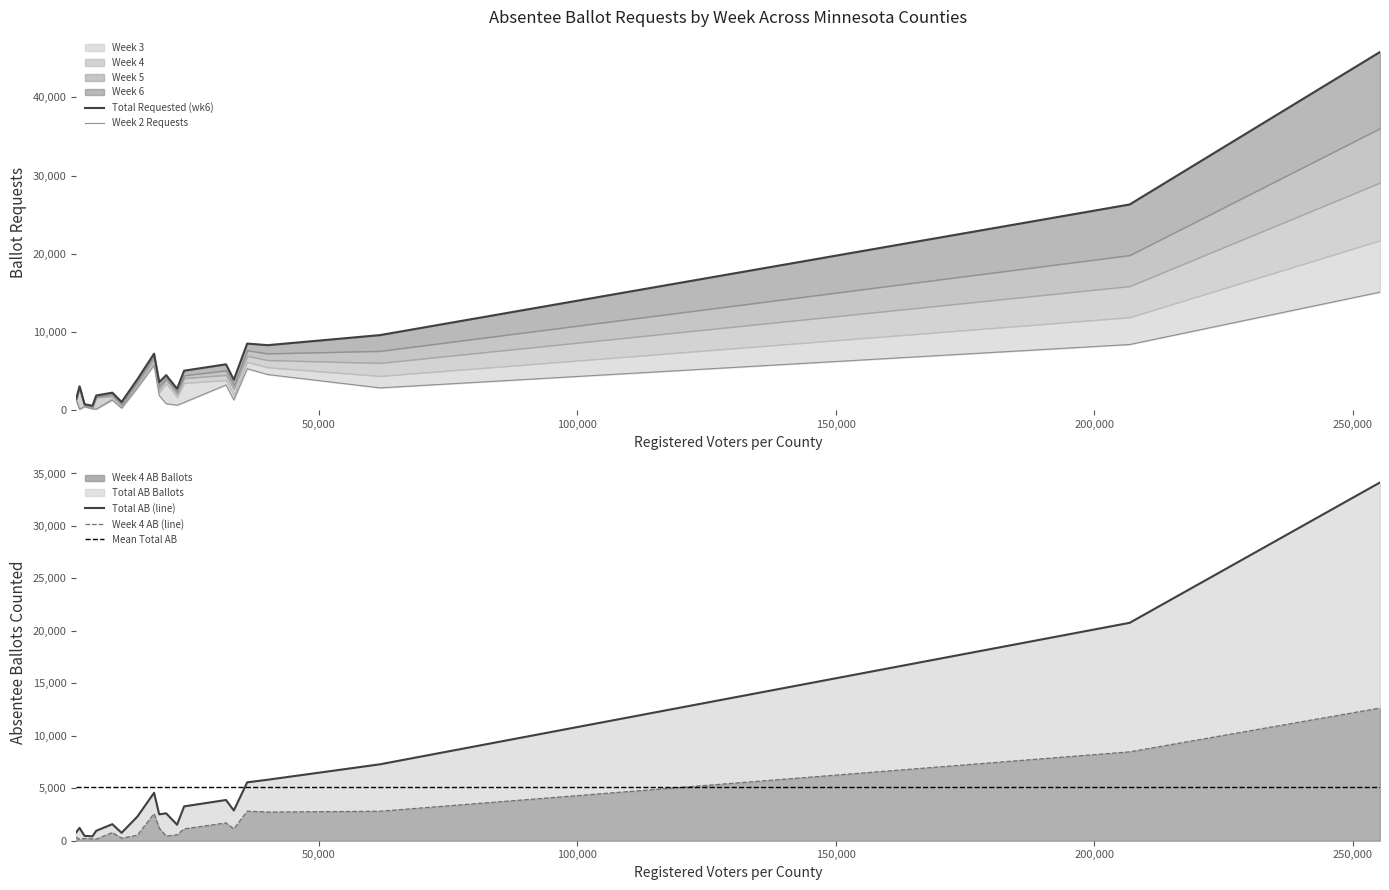

Where is week5_requested nearest to the value 18271?

Anoka